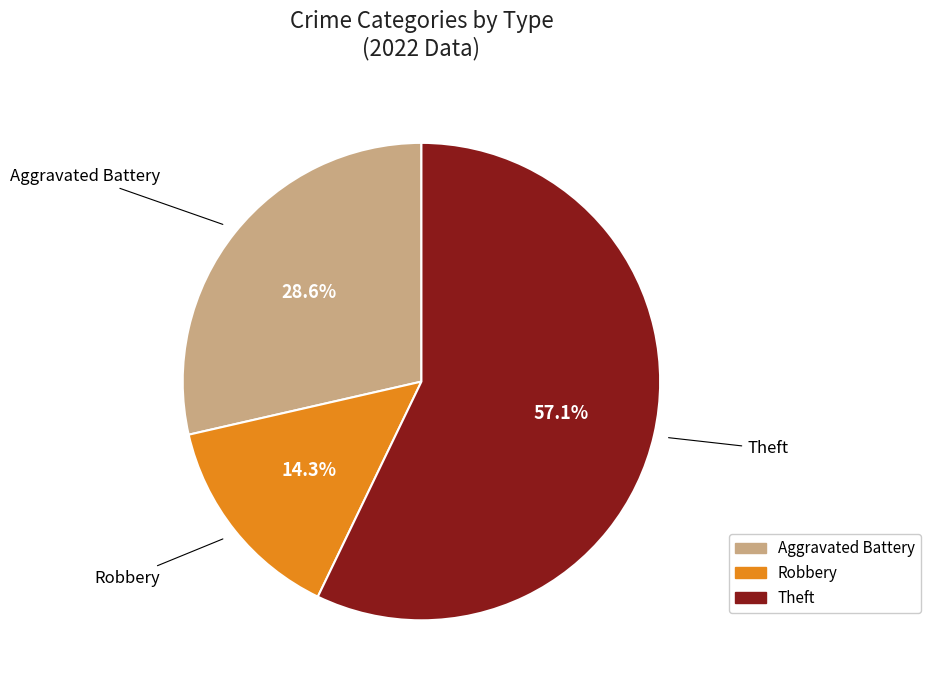

How many slices are in this pie chart?

3